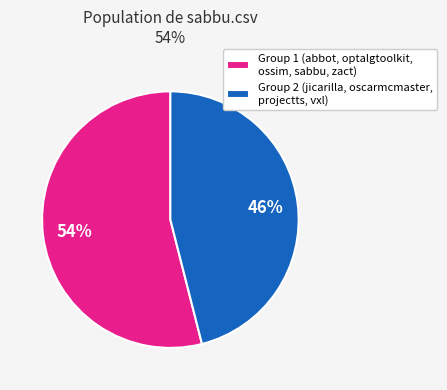

To the nearest percent, what portion does Group 2 (jicarilla, oscarmcmaster, projectts, vxl) represent?

46%